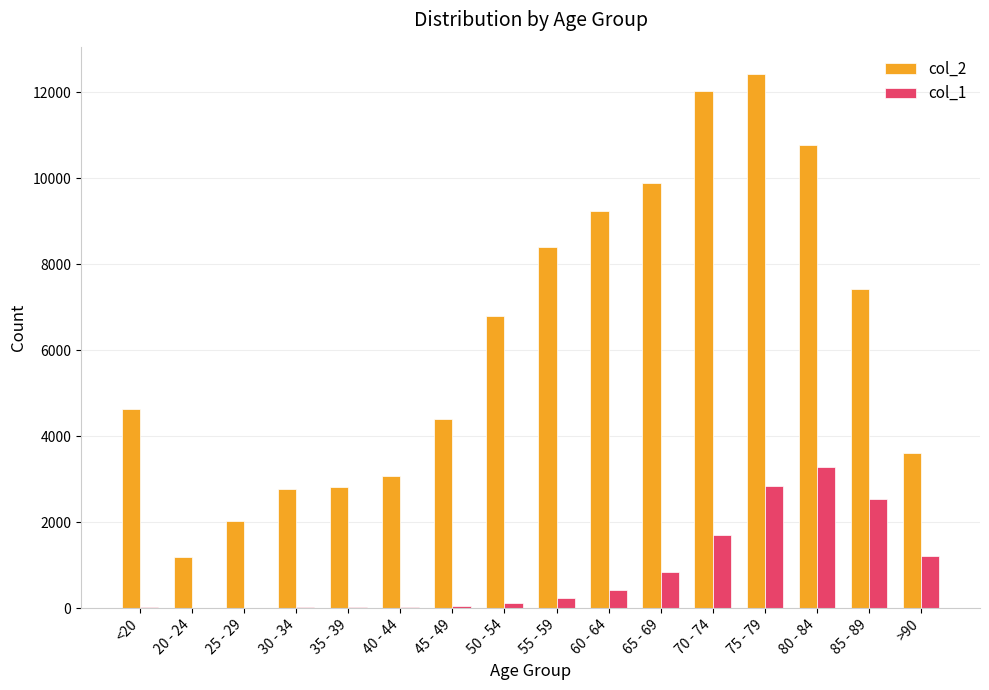

At which category does the chart reach its peak across all series?

75 - 79